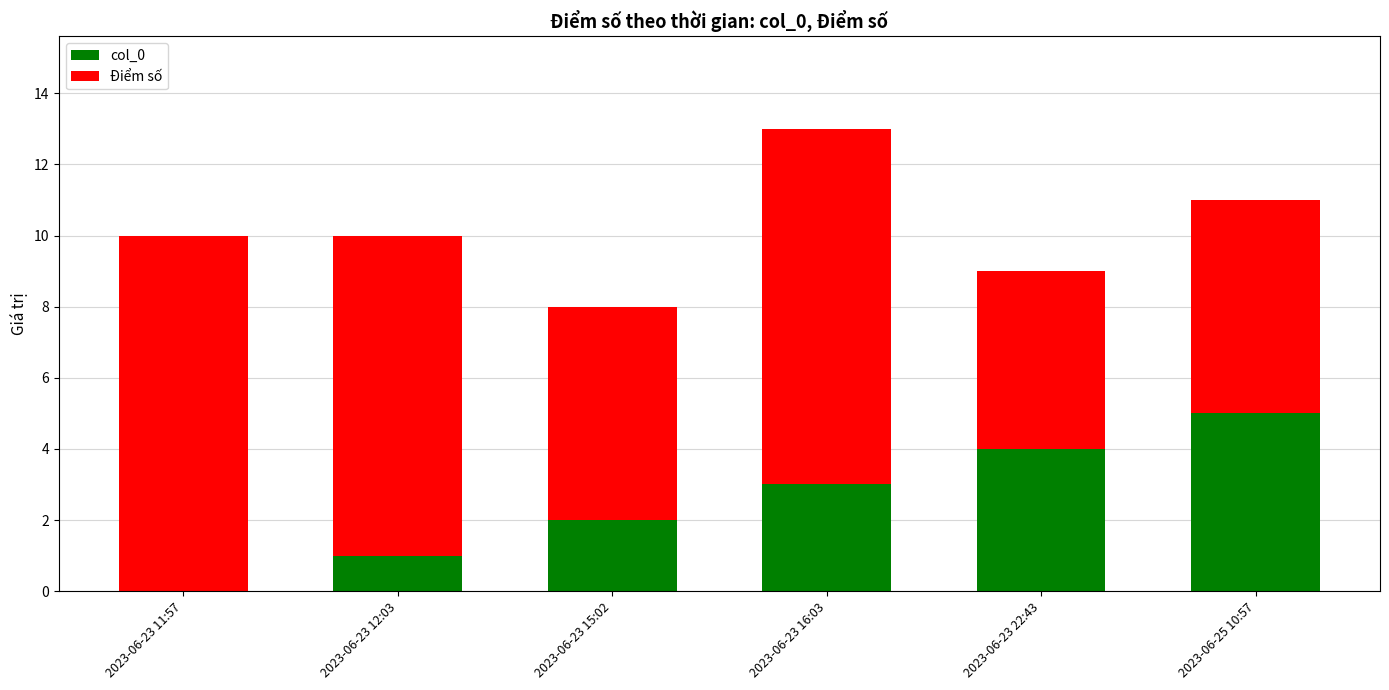

At which category is the sum across all series the highest?

2023-06-23 16:03